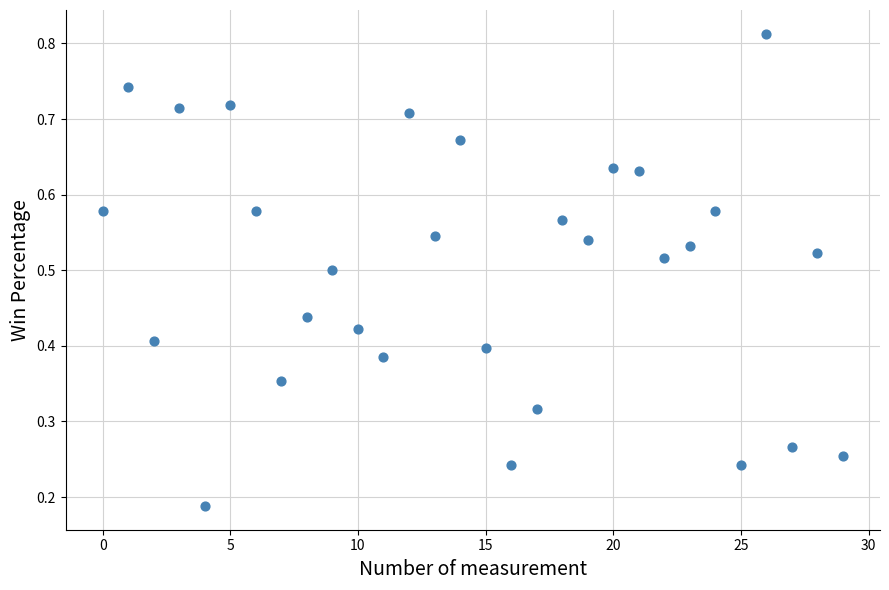

How many points are shown in the scatter plot?

30